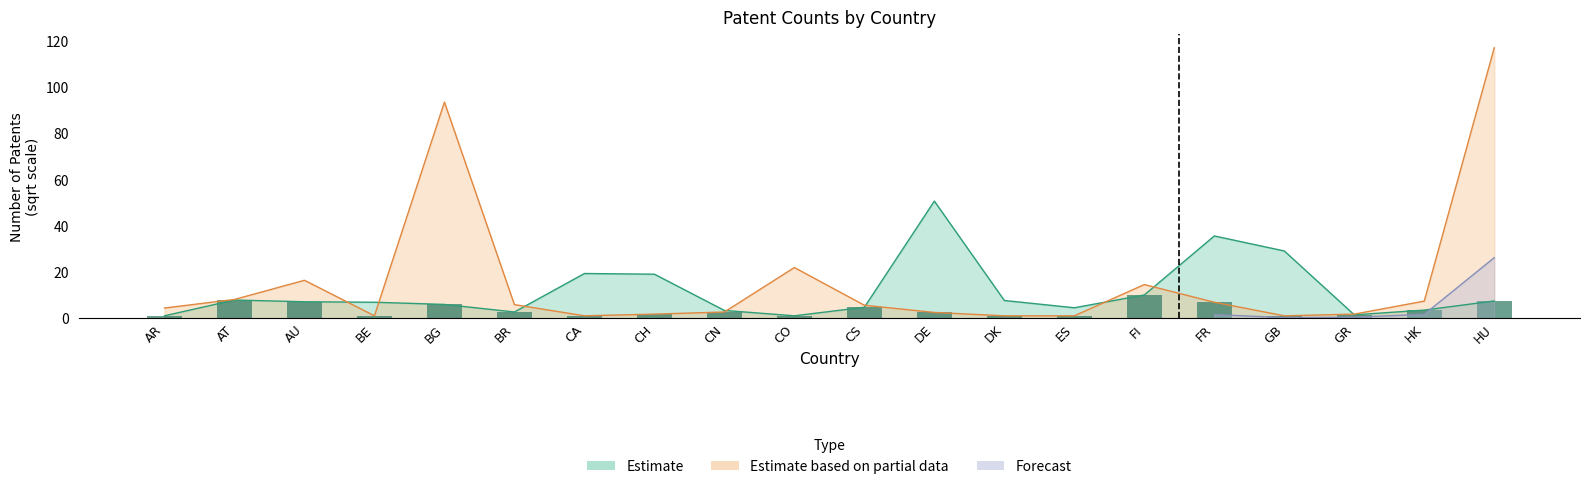

Which label corresponds to the largest value in the chart?

HU